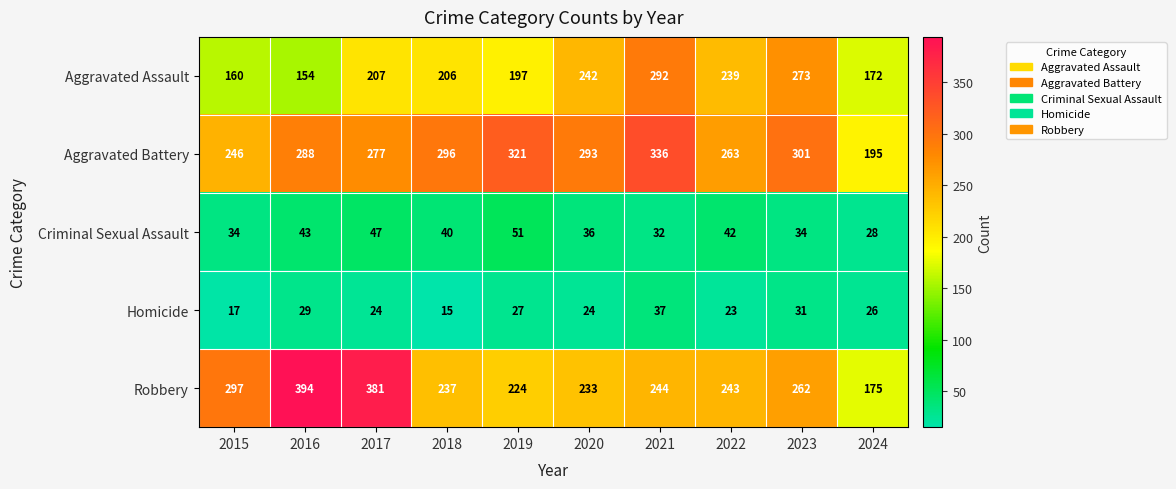

Rank the series by their maximum value, from lowest to highest.

Homicide, Criminal Sexual Assault, Aggravated Assault, Aggravated Battery, Robbery